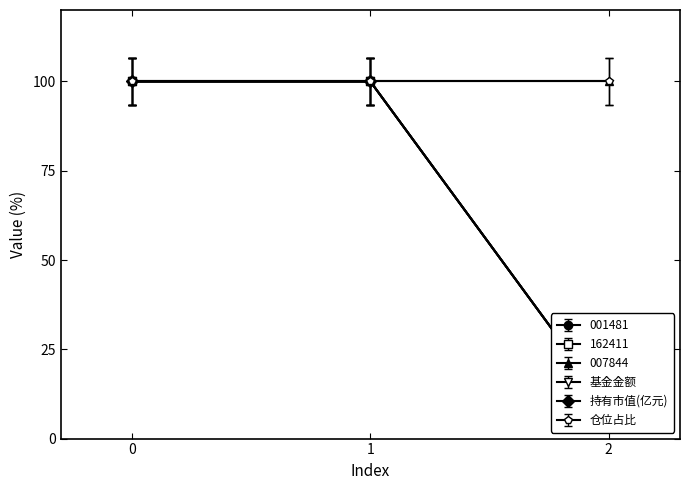

The value of 162411 at 0 is 106.5. True or false?

True